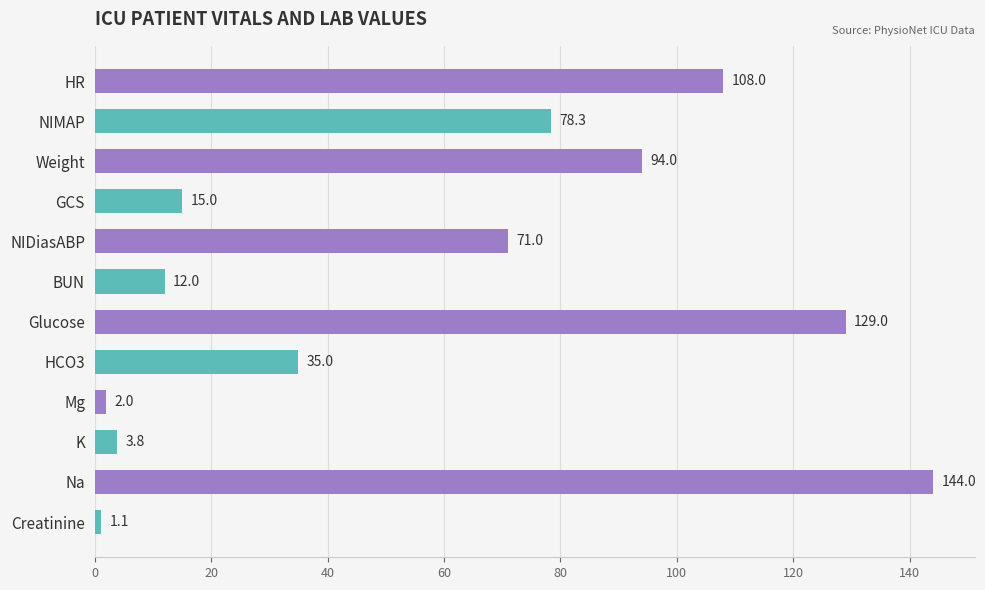

What is the smallest value displayed?

1.1